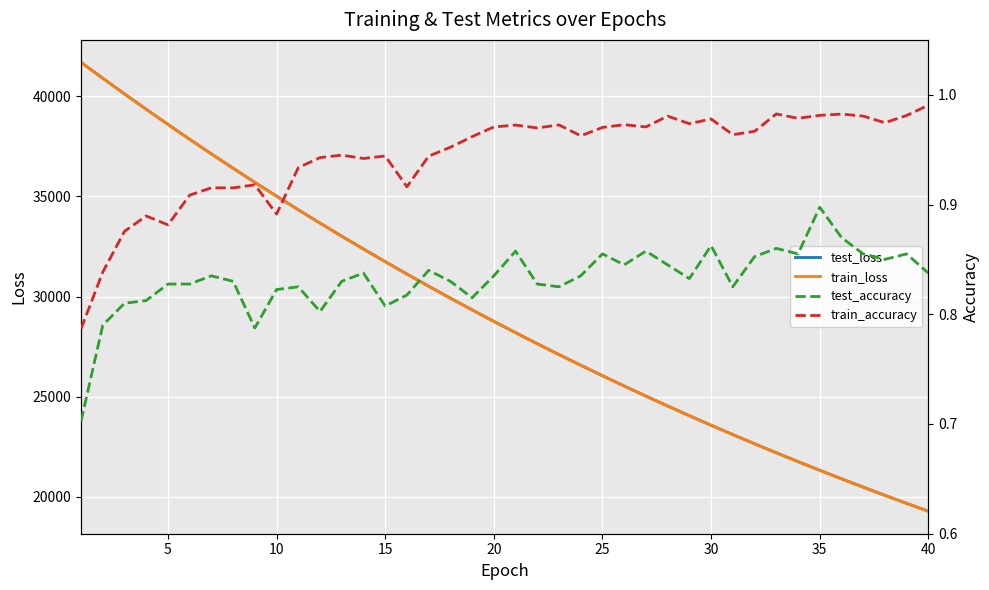

The value of test_loss at 30 is 23577.7. True or false?

True